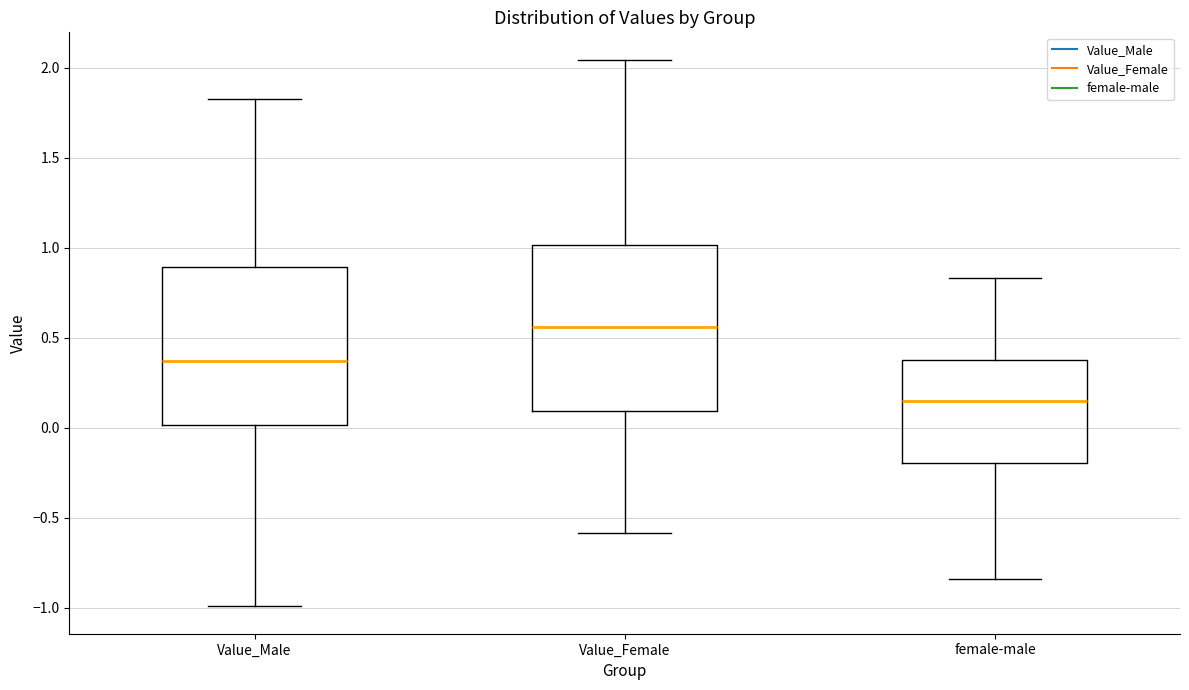

Where does the lower whisker of the box for Value_Male end on the y-axis? The values are not printed on the chart, so give them approximately, as read against the axis.

-1.00